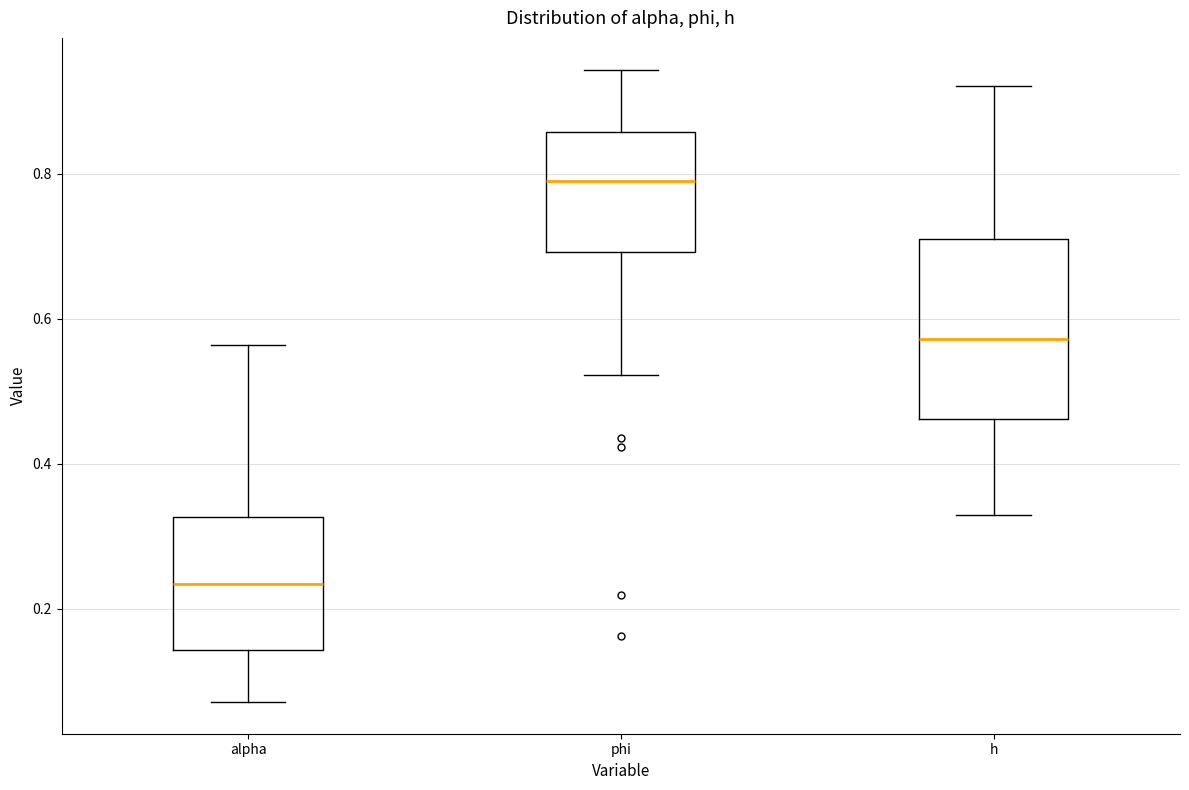

Comparing the boxes themselves (not the whiskers), which one is the tallest?

h